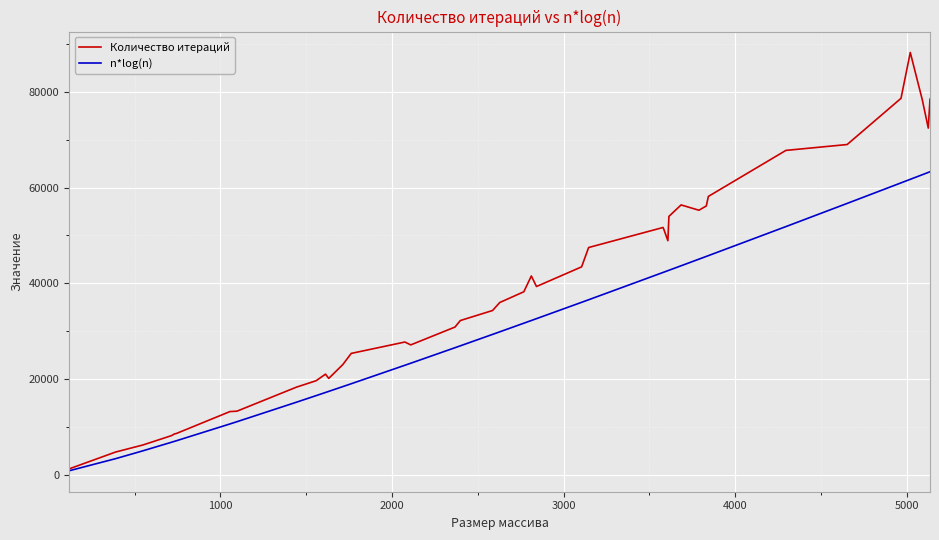

Rank the series by their average value, from lowest to highest.

n*log(n), Количество итераций